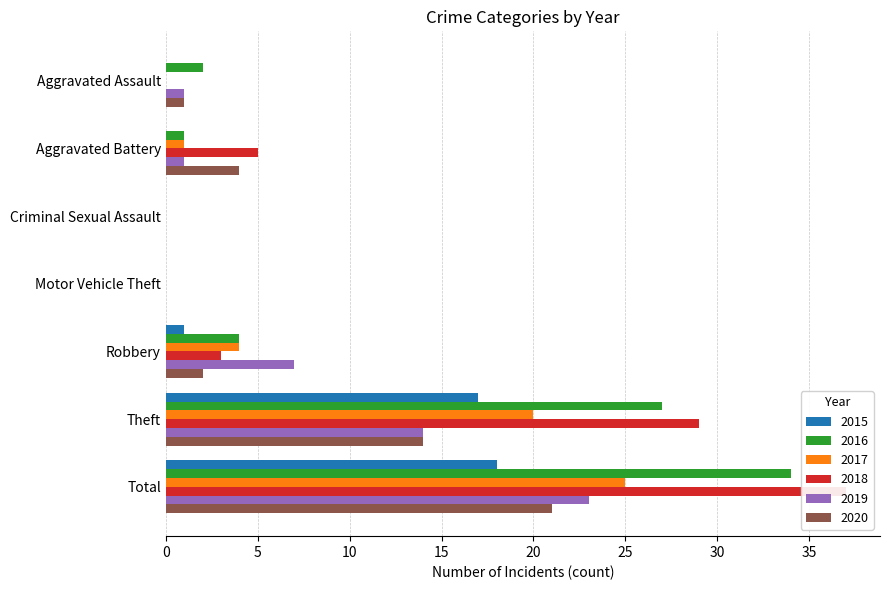

What is the average value of the 2016 series?

10